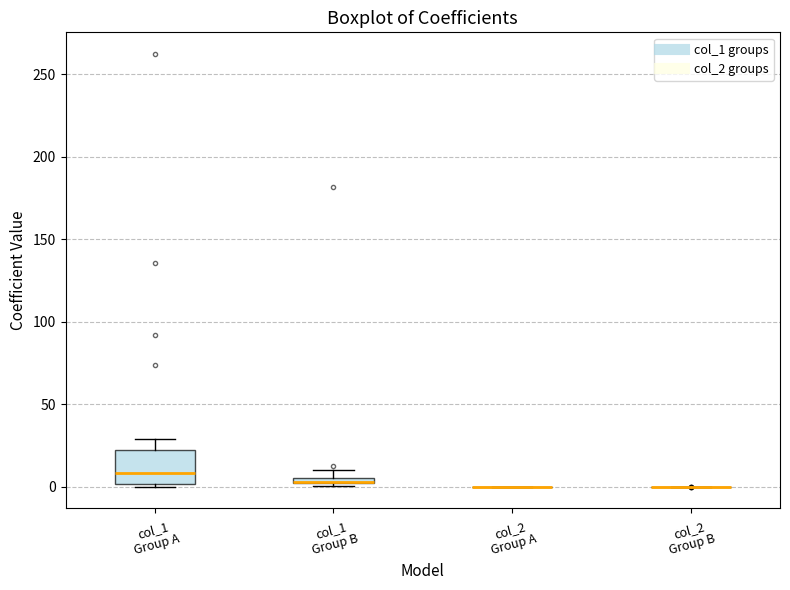

Comparing the boxes themselves (not the whiskers), which one is the tallest?

col_1 Group A